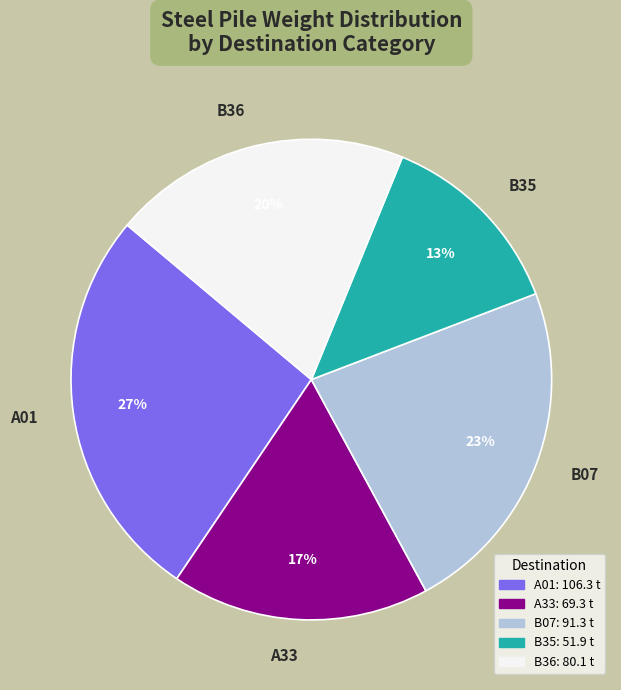

Does B36 represent more than half of the total?

No